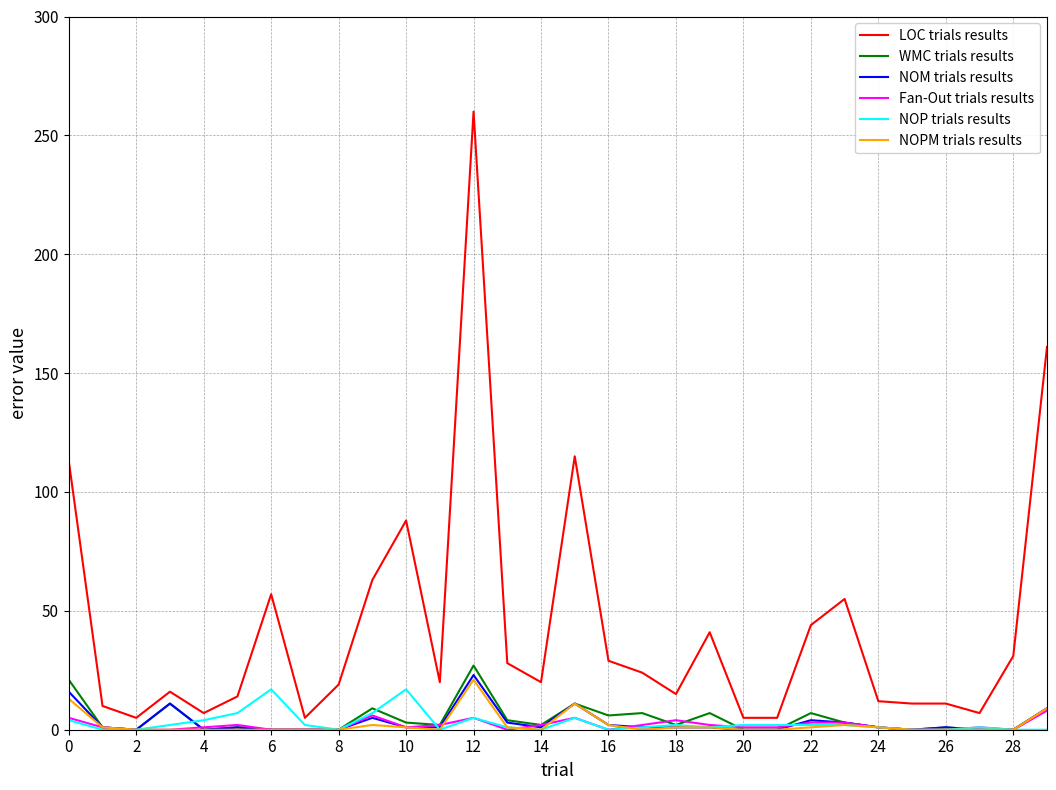

How many distinct data groups are displayed?

6